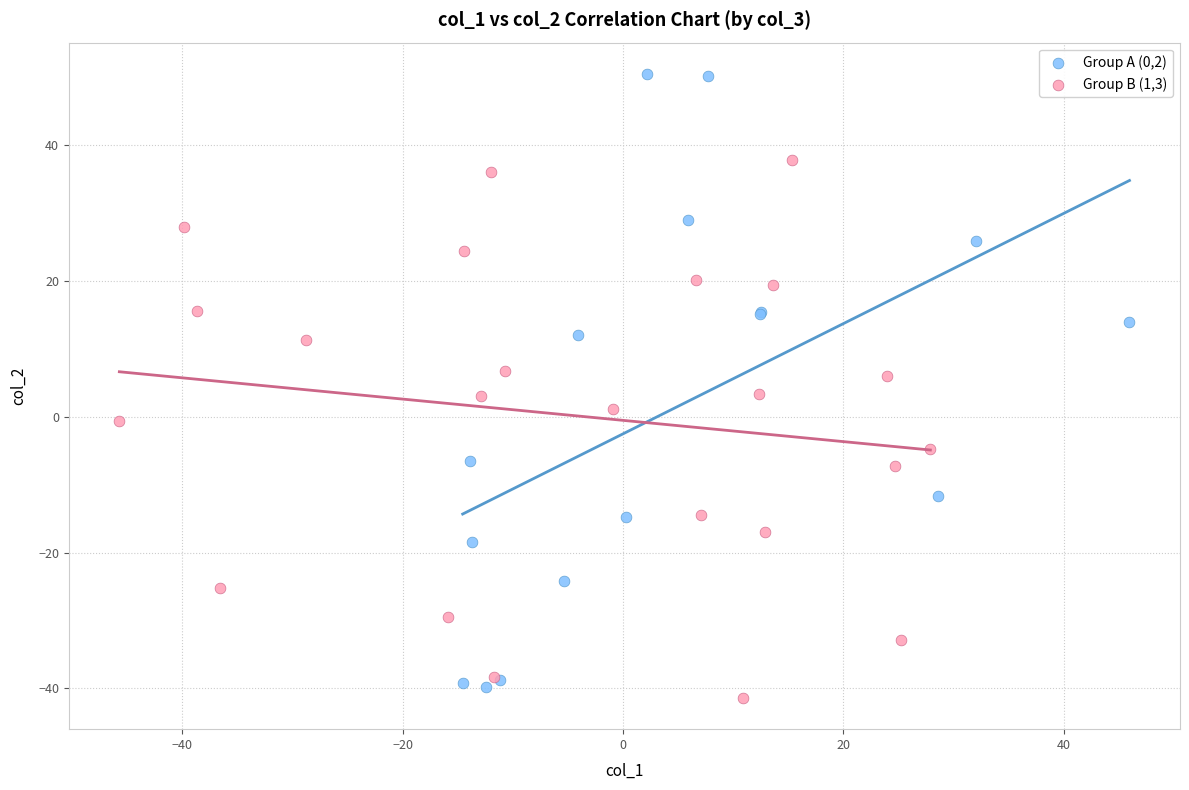

Which series has the largest Y range (max minus min)?

Group A (0,2)